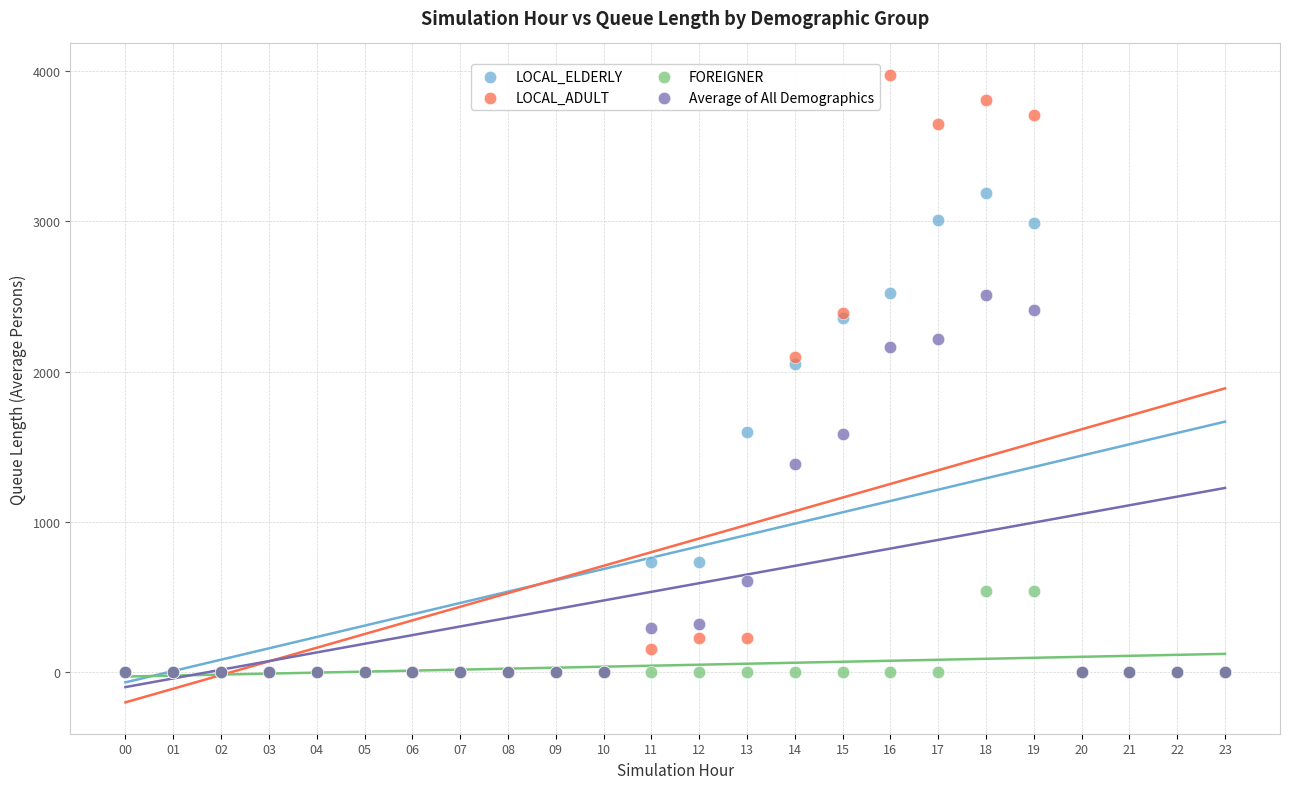

Which series has the largest Y range (max minus min)?

LOCAL_ADULT